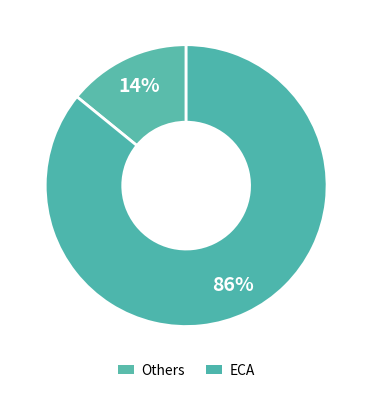

To the nearest percent, what percentage of the pie is ECA?

86%